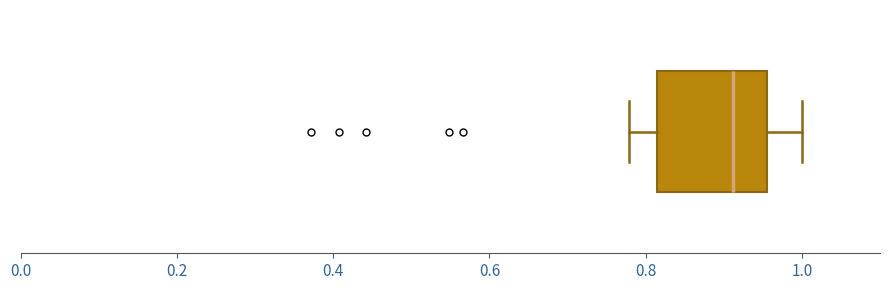

Transcribe this box plot: give where the median line is, the range the box spans, and where the two whiskers end, as read against the x-axis. The values are not printed on the chart, so give them approximately, as read against the axis.

median 0.92, box 0.82 to 0.96, whiskers 0.78 to 1.00